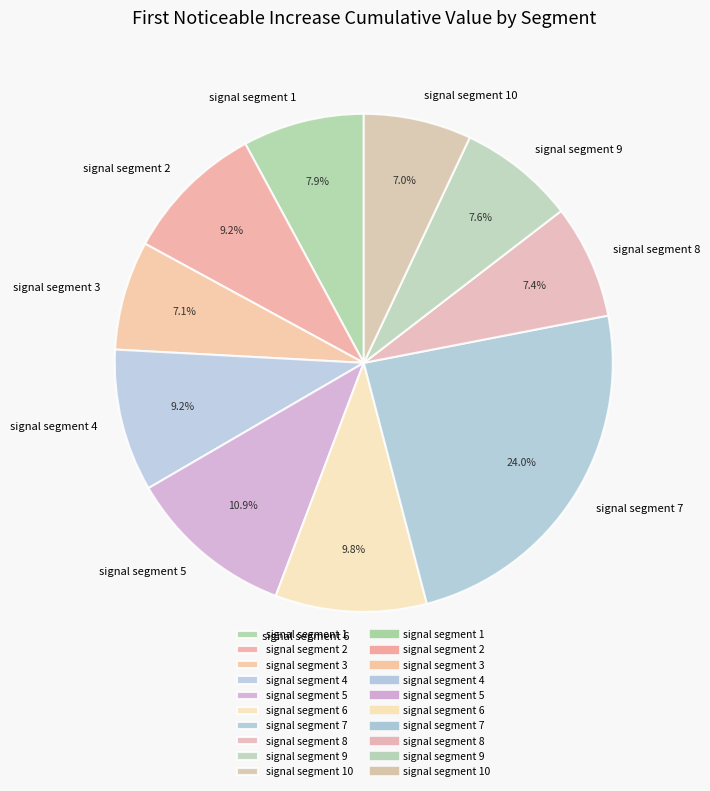

To the nearest percent, what percentage of the pie is signal segment 9?

8%